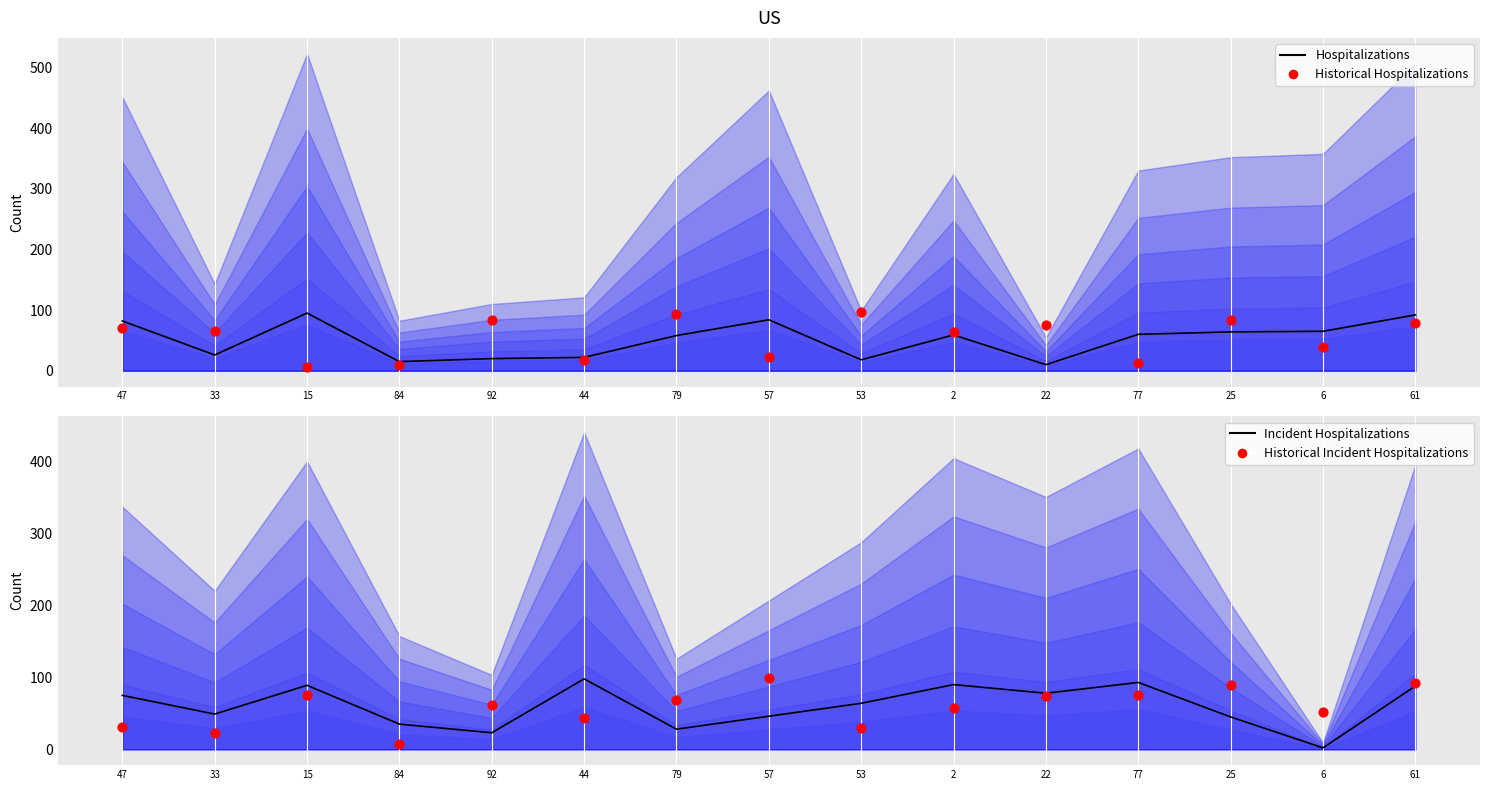

Which series has the largest total across all categories?

Incident Hospitalizations